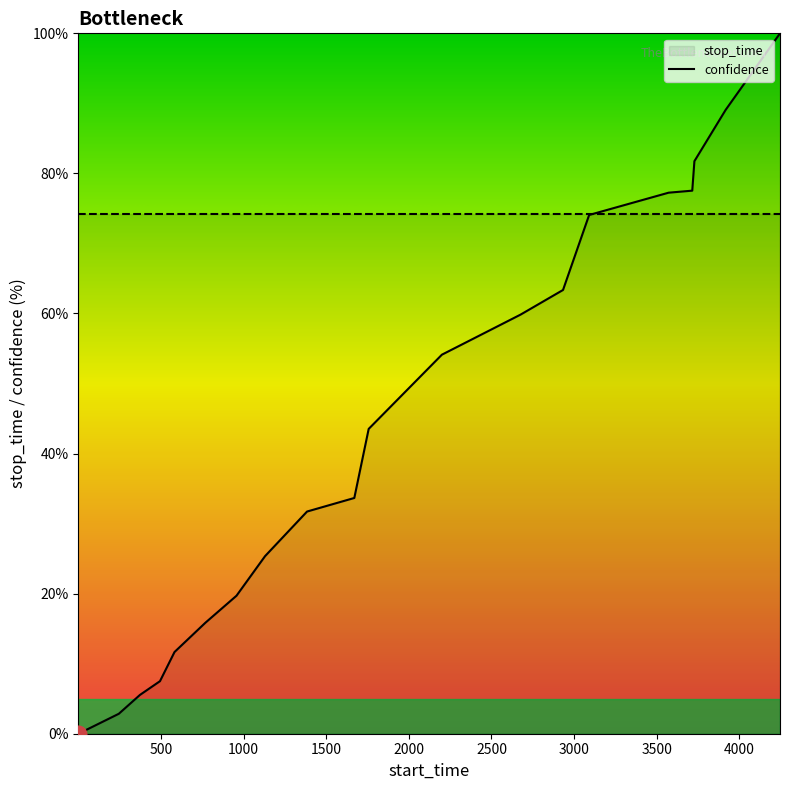

Count the number of values greater than 43.

10